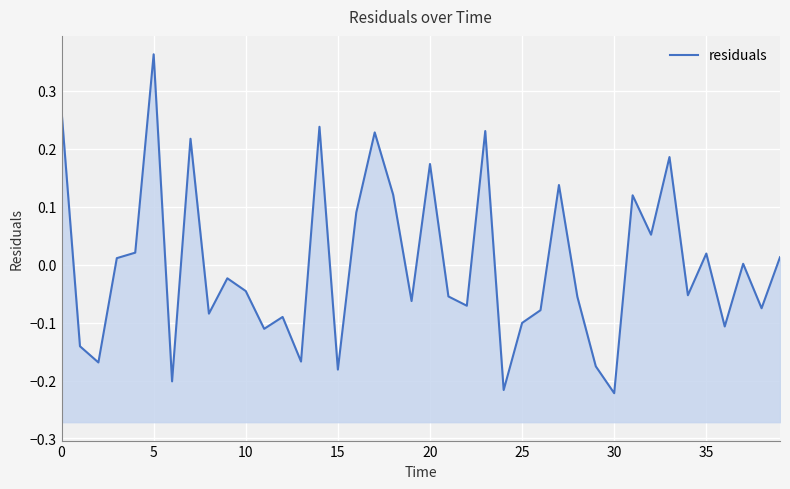

How many values exceed 0?

18